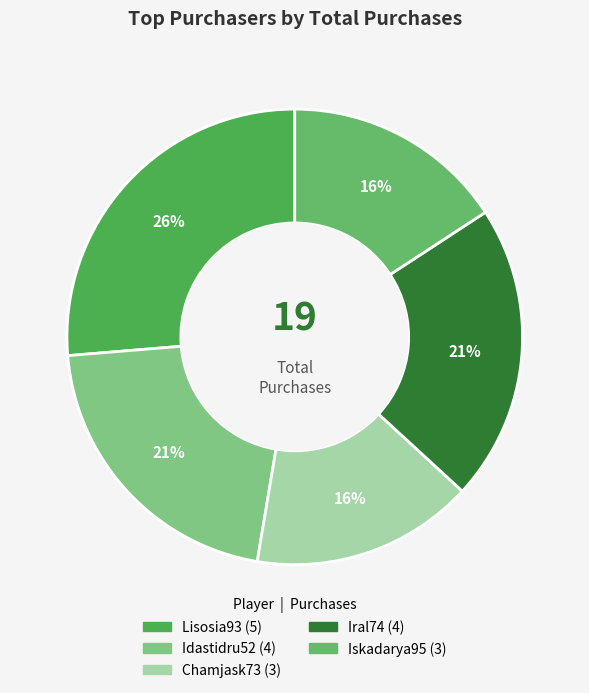

To the nearest percent, what portion does Iral74 represent?

21%